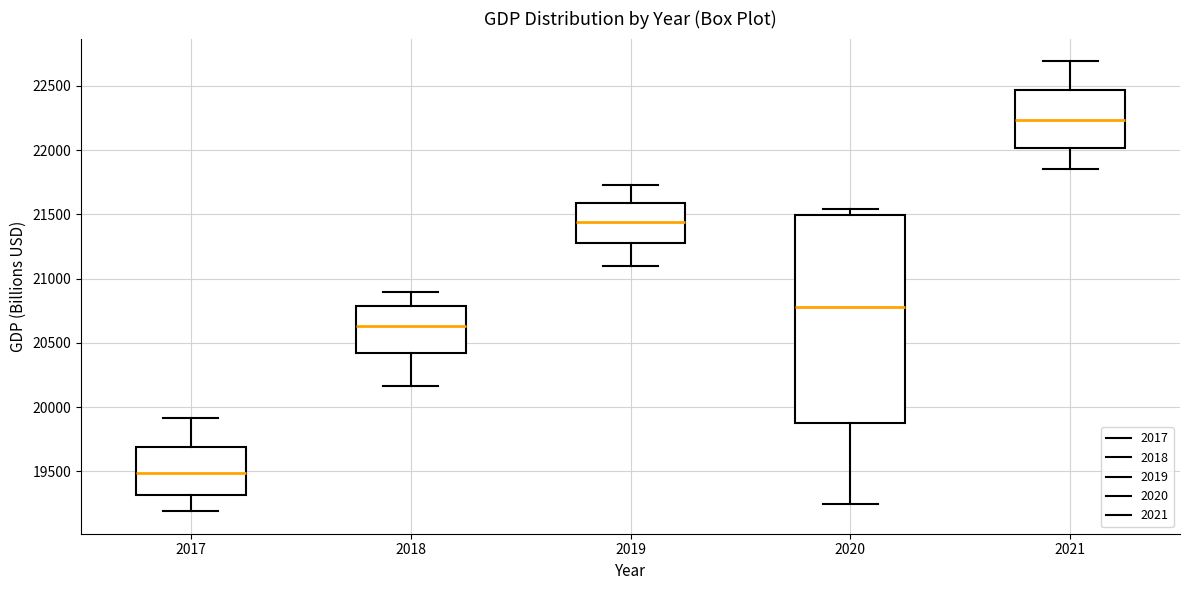

Where does the upper whisker of the box at x = 2018 end on the y-axis? The values are not printed on the chart, so give them approximately, as read against the axis.

20900